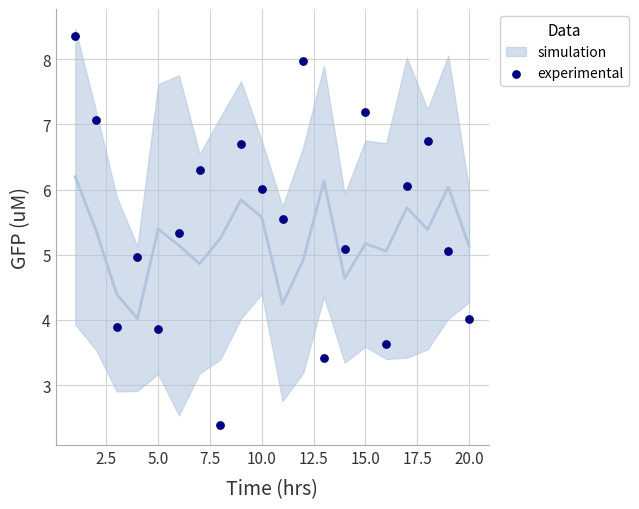

What is the range of X values (max minus min)?

19.0